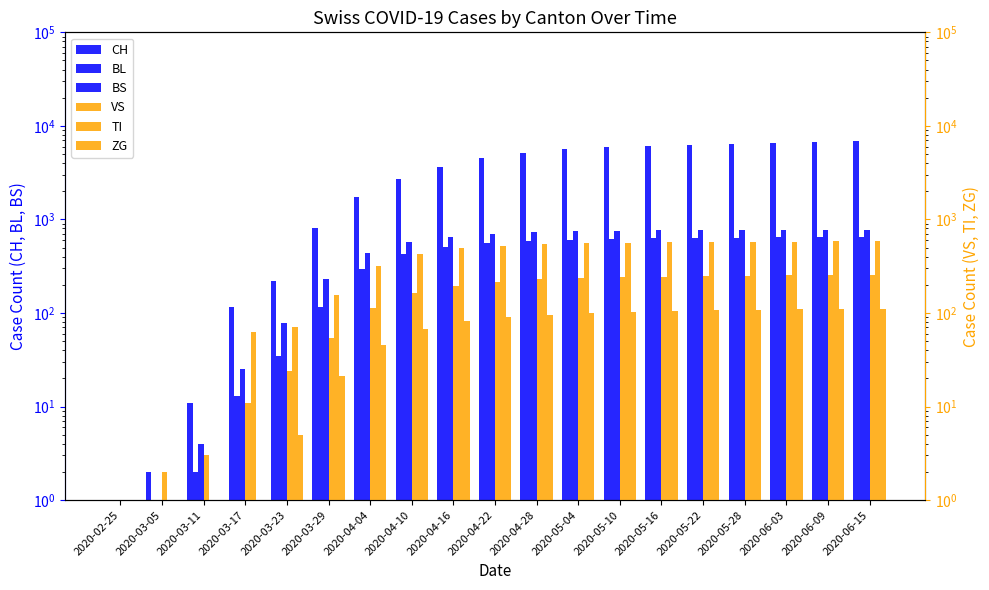

Between 2020-06-03 and 2020-03-23, which is larger?

2020-06-03